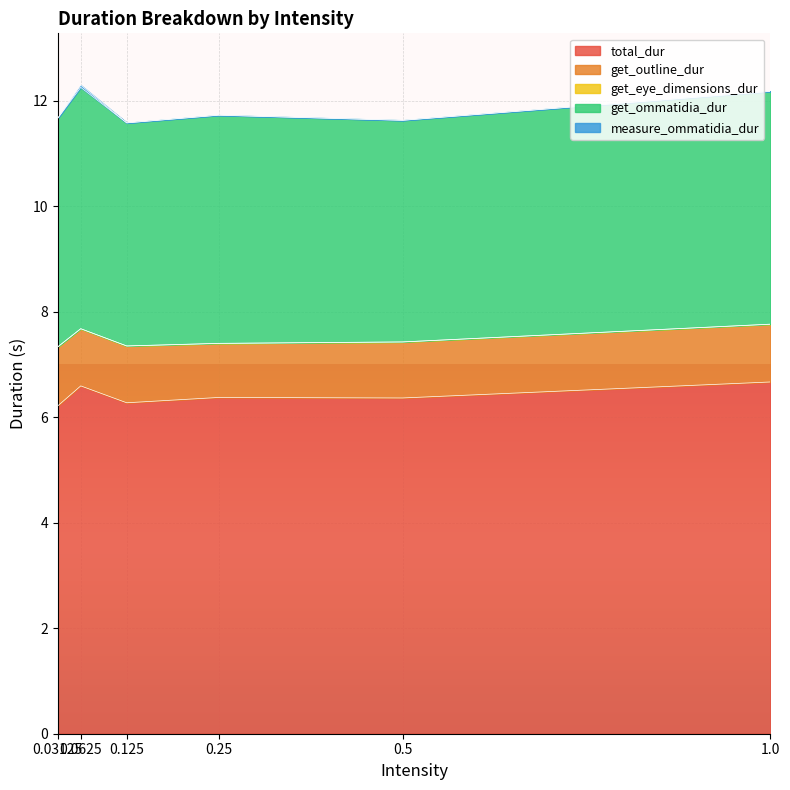

At which category is the sum across all series the highest?

0.0625